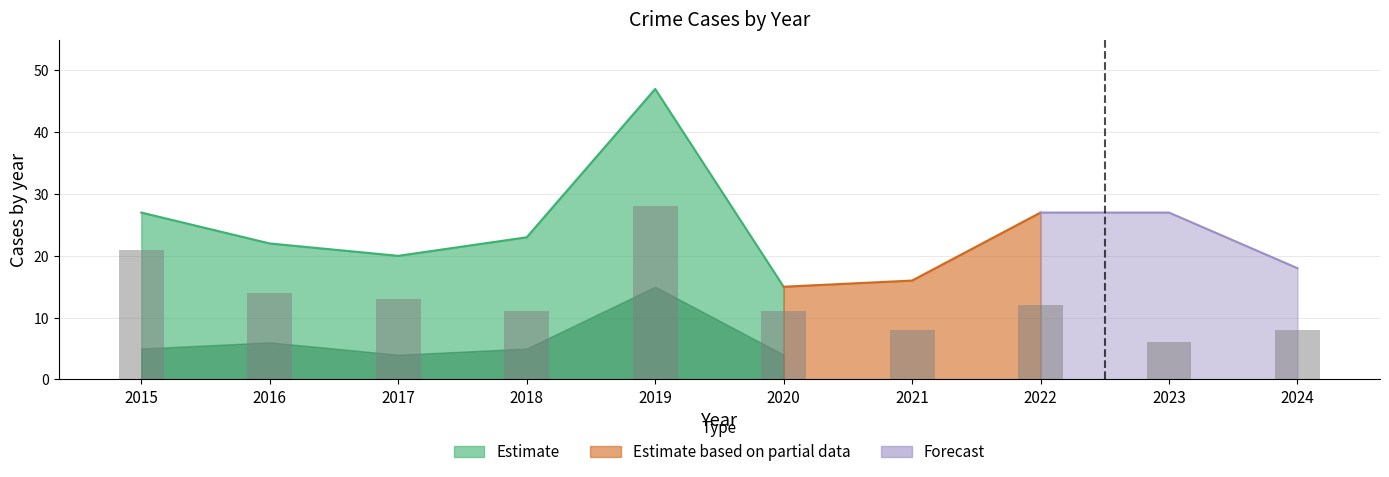

True or false: Total has a value of 14 at 2016.

False